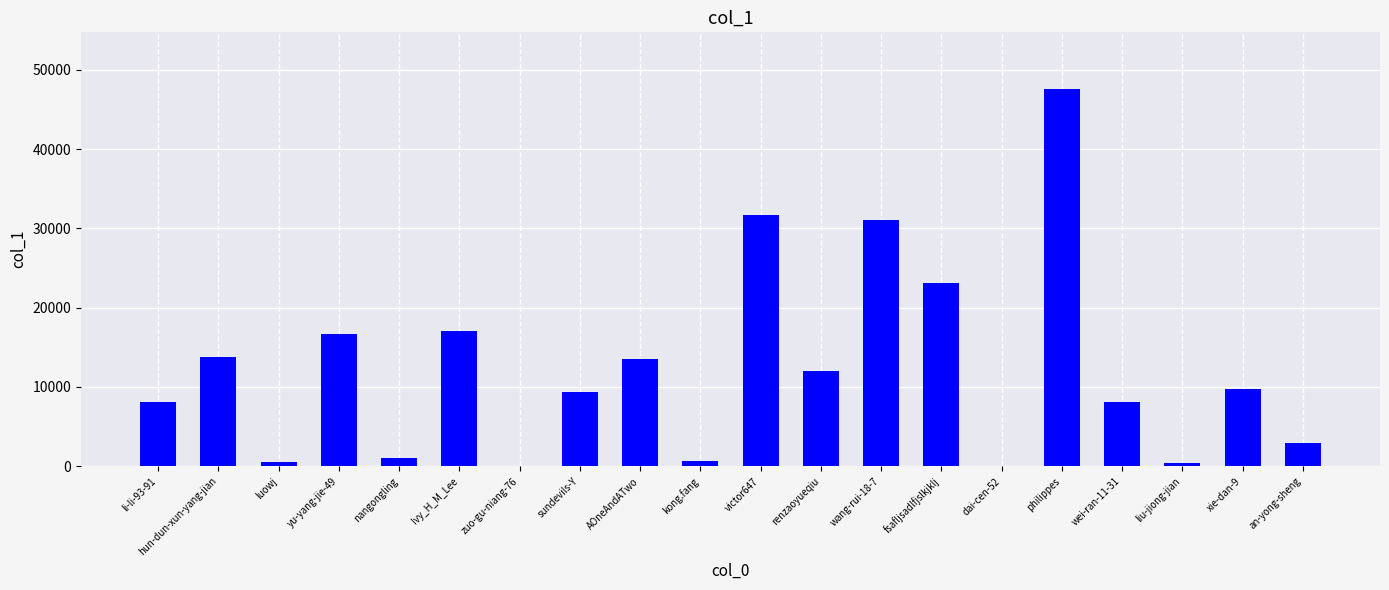

The chart shows a value of 47599 at philippes. True or false?

True